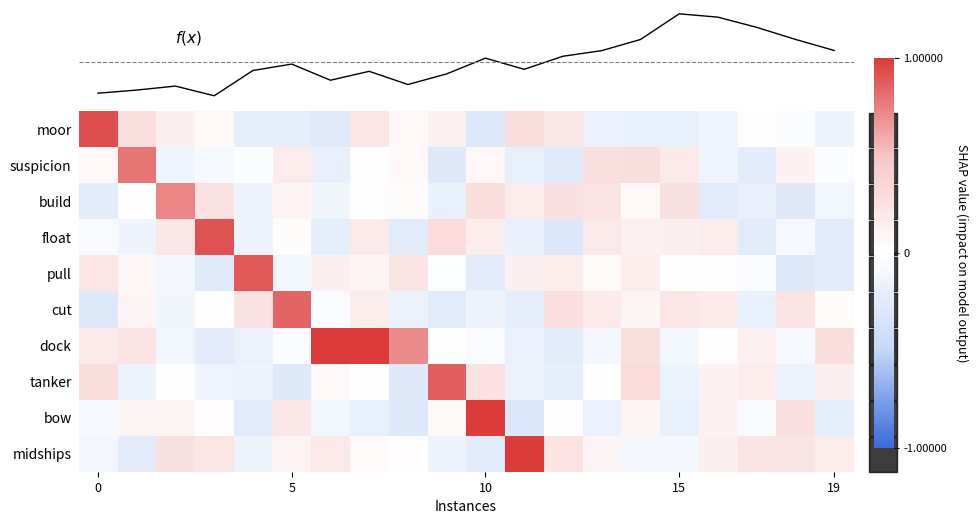

What is the maximum value for row_0?

0.9